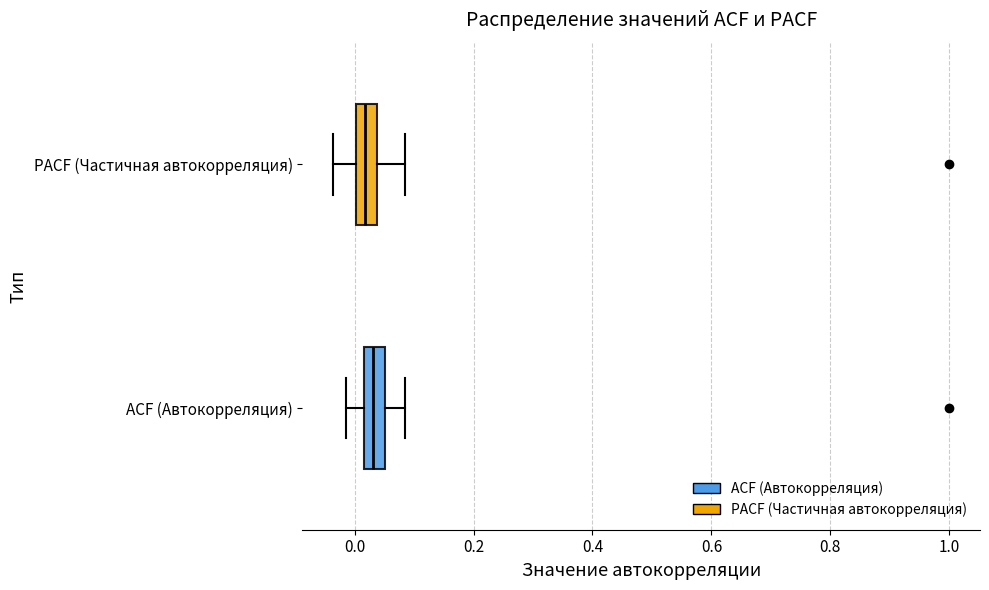

Where does the median line of the box for PACF (Частичная автокорреляция) sit on the x-axis? The values are not printed on the chart, so give them approximately, as read against the axis.

0.02